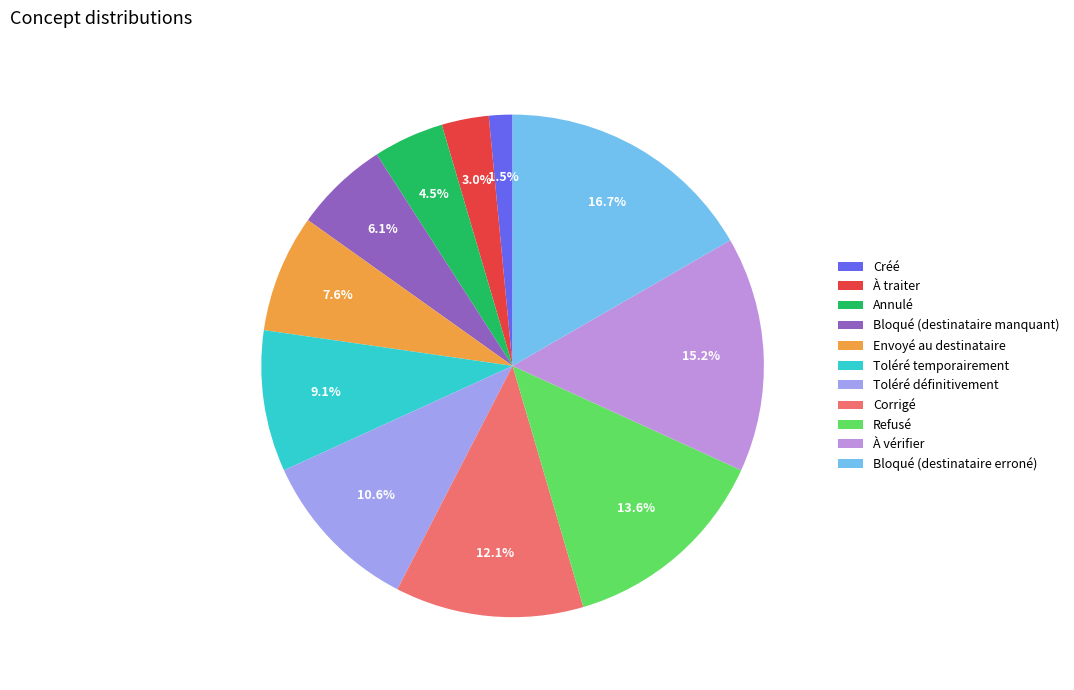

Count the number of slices in the pie.

11